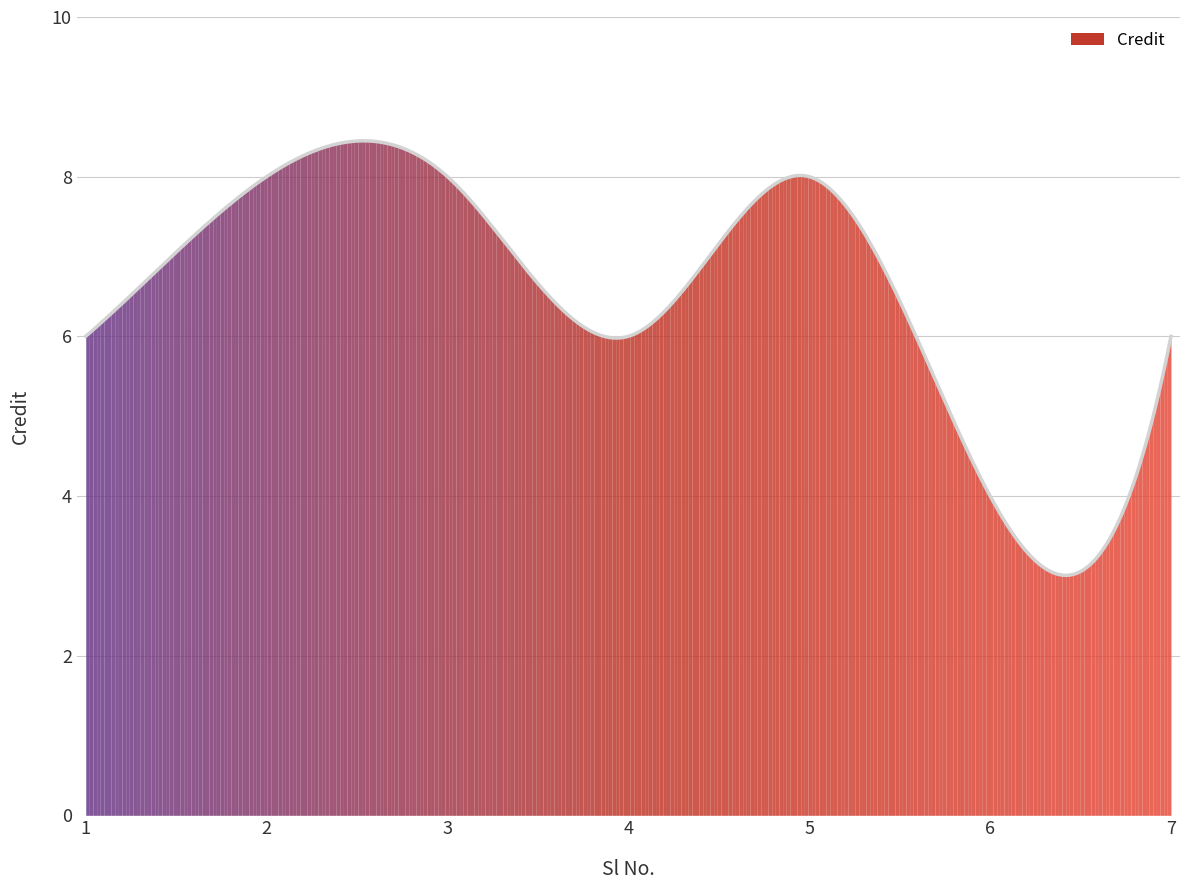

What is the greatest value displayed?

8.4